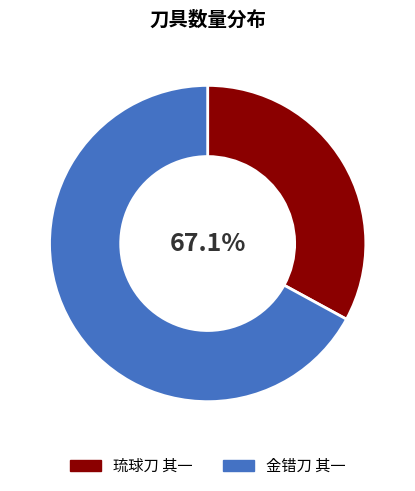

True or false: 金错刀 其一 accounts for 80% of the total.

False